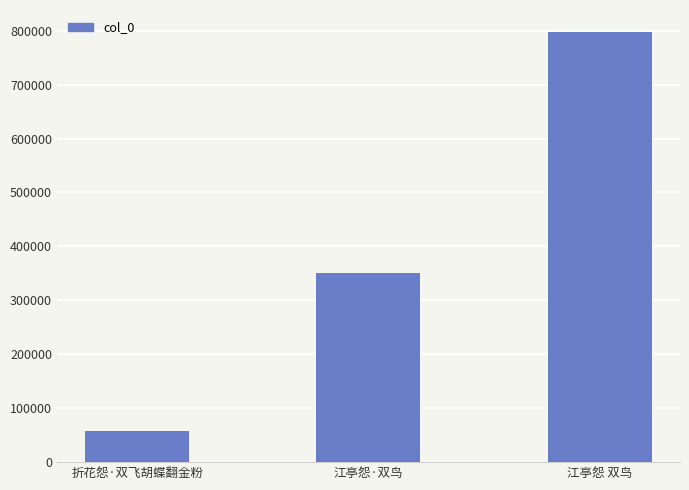

Which label corresponds to the largest value in the chart?

江亭怨 双鸟